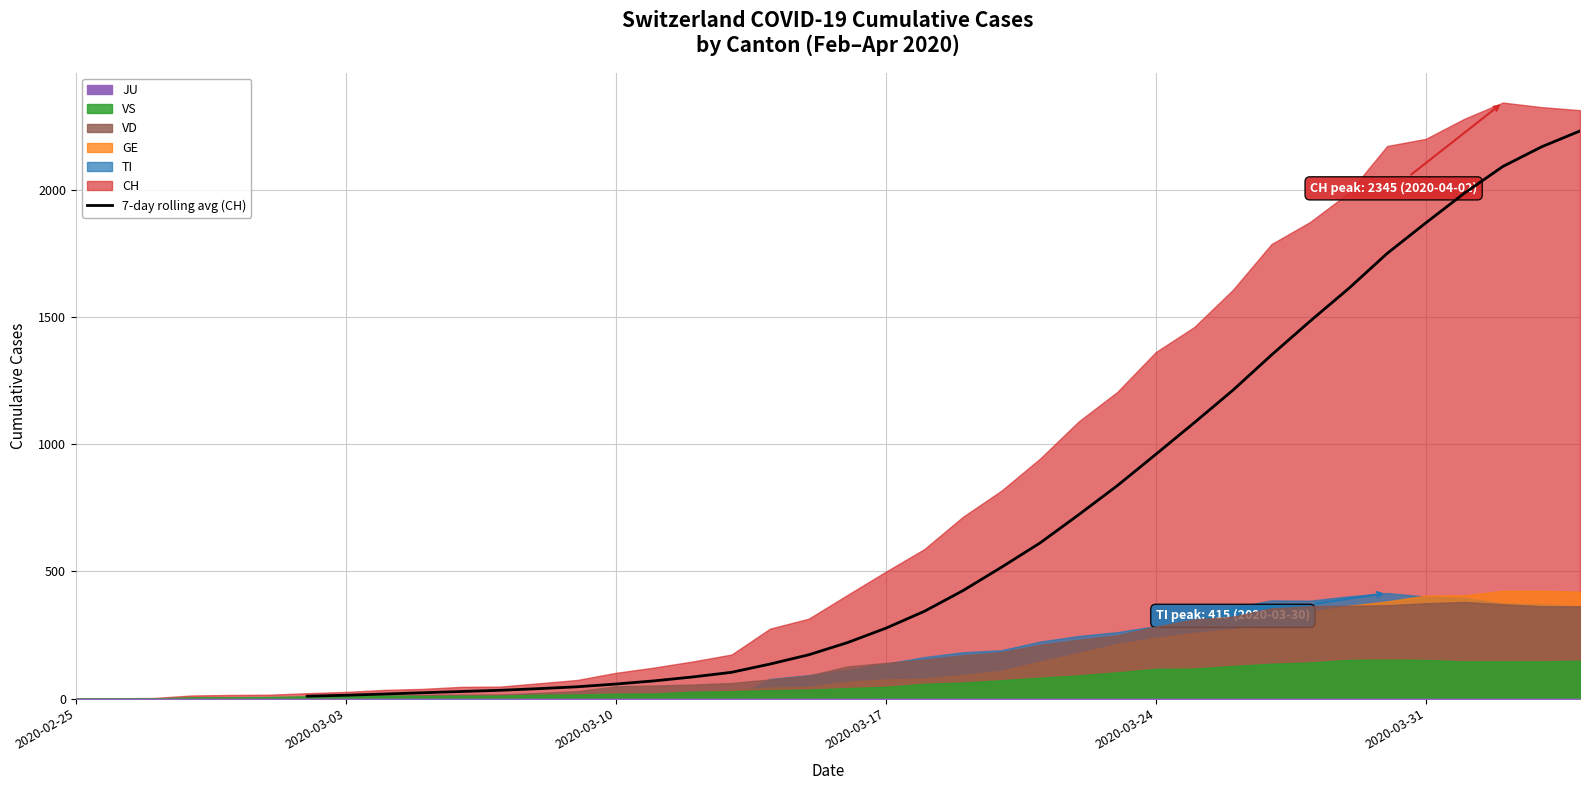

How many data points are less than 424?

17